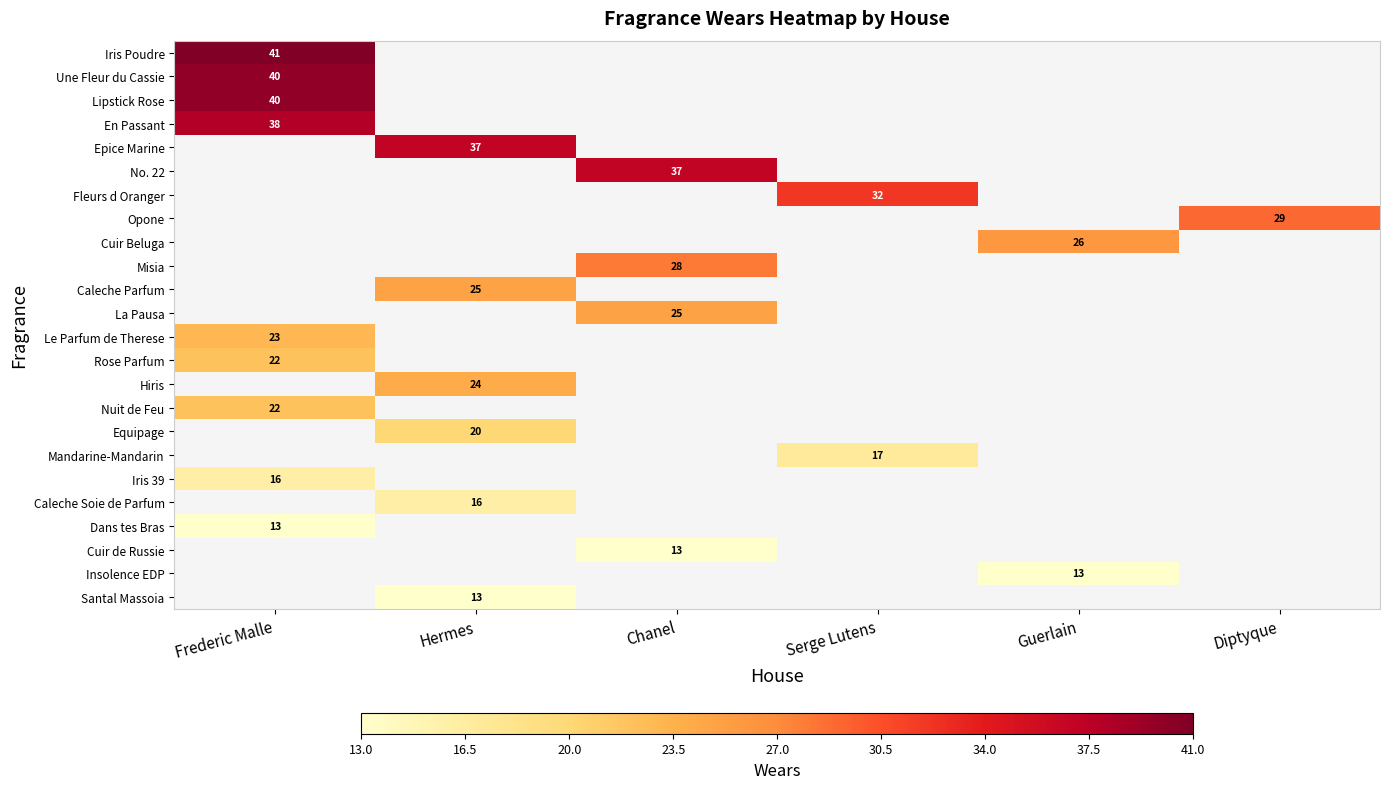

The value of Mandarine-Mandarin at Serge Lutens is 28. True or false?

False